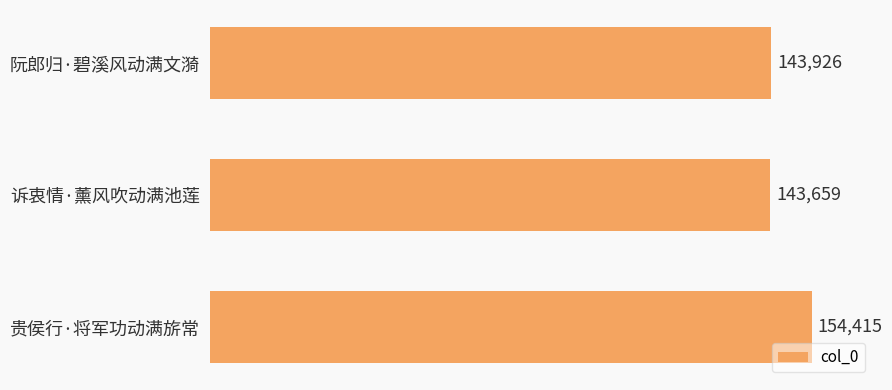

What is the difference between the maximum and minimum values?

10756